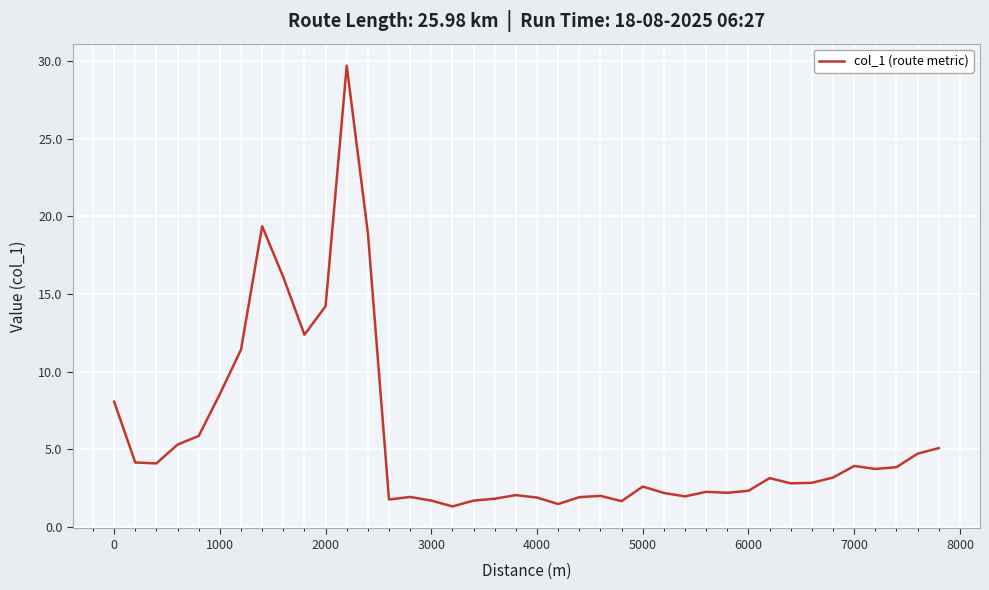

What is the difference between the maximum and minimum values?

28.4